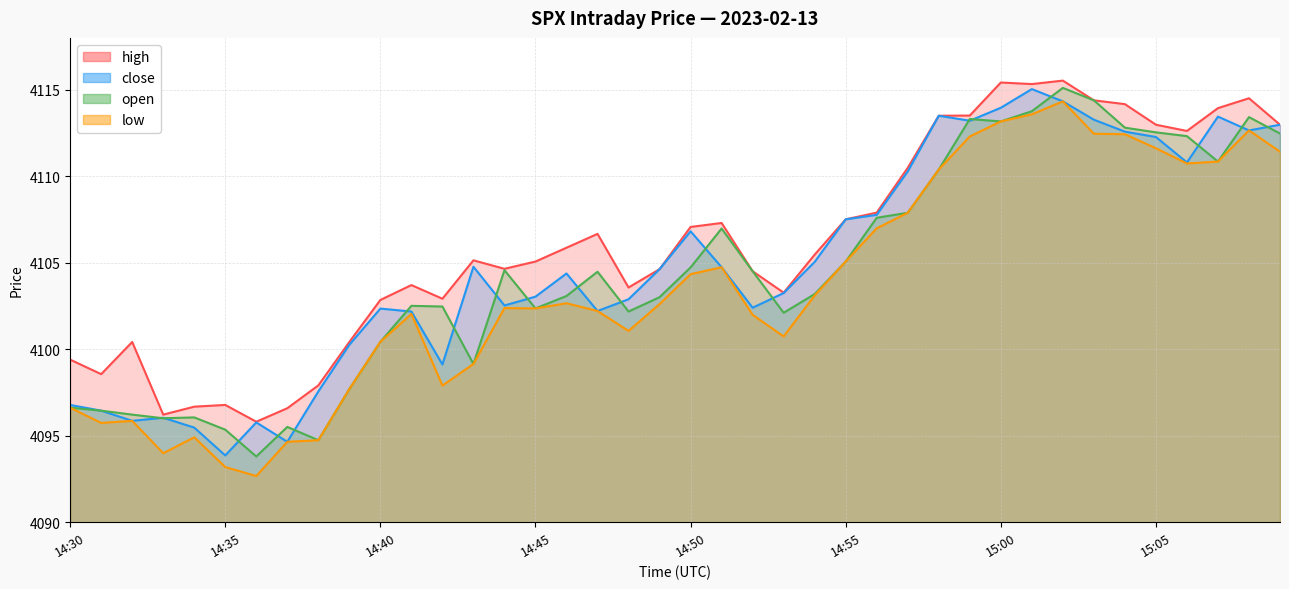

Is it true that high equals 2352.7 at 14:51?

False